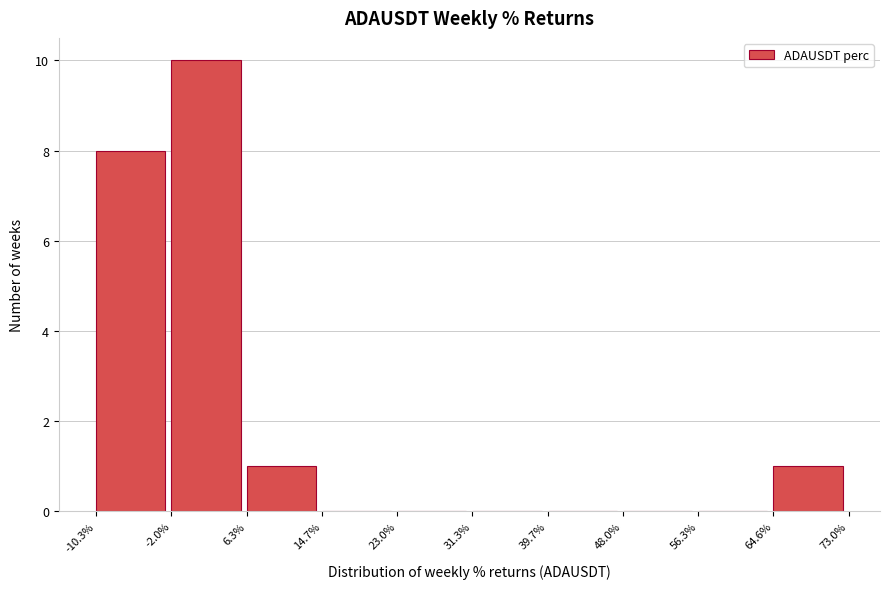

Over which range of the x-axis is the bar tallest?

-2.0% to 6.3%